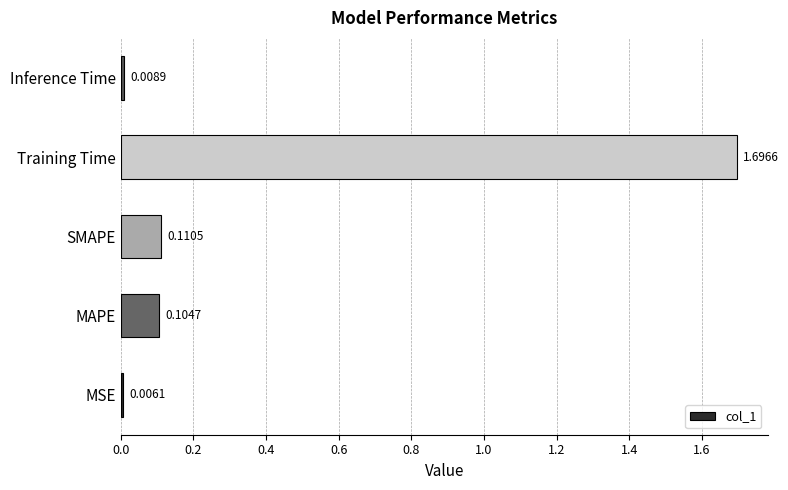

What is the greatest value displayed?

1.7